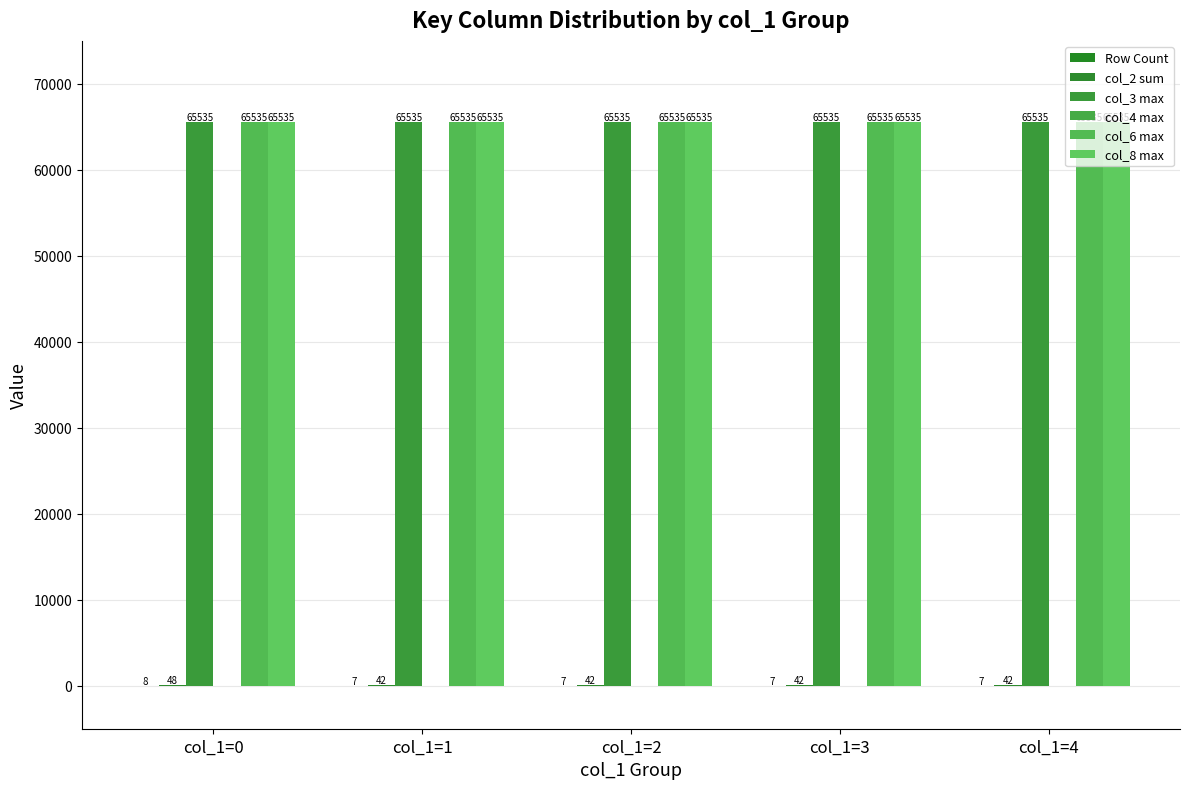

Count the number of categories in the chart.

5